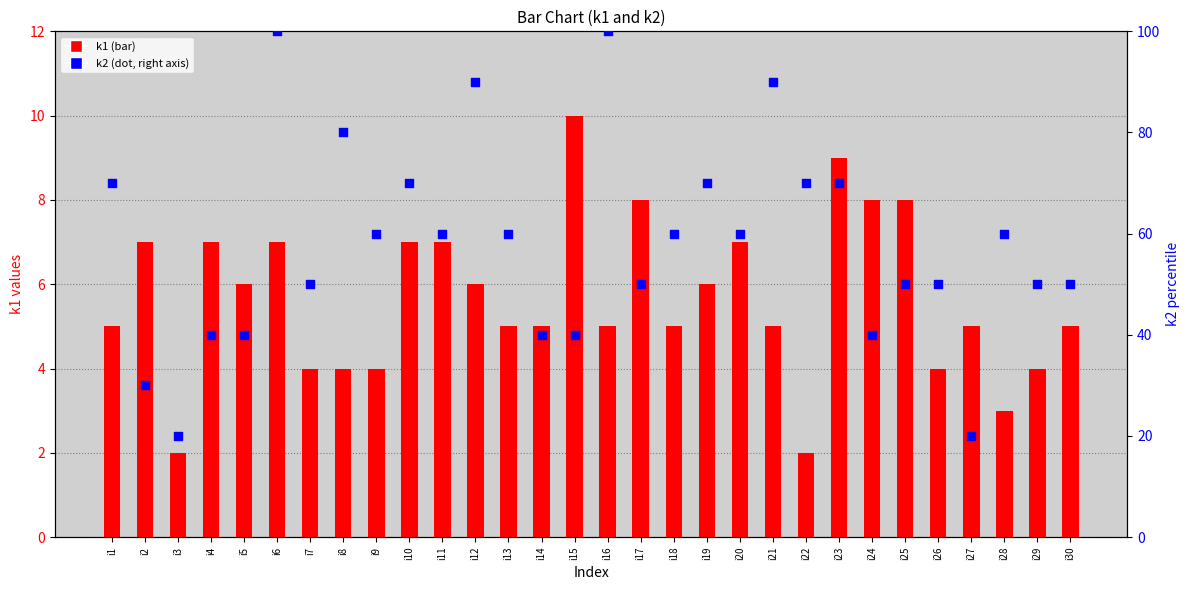

At which category is the sum across all series the highest?

i6